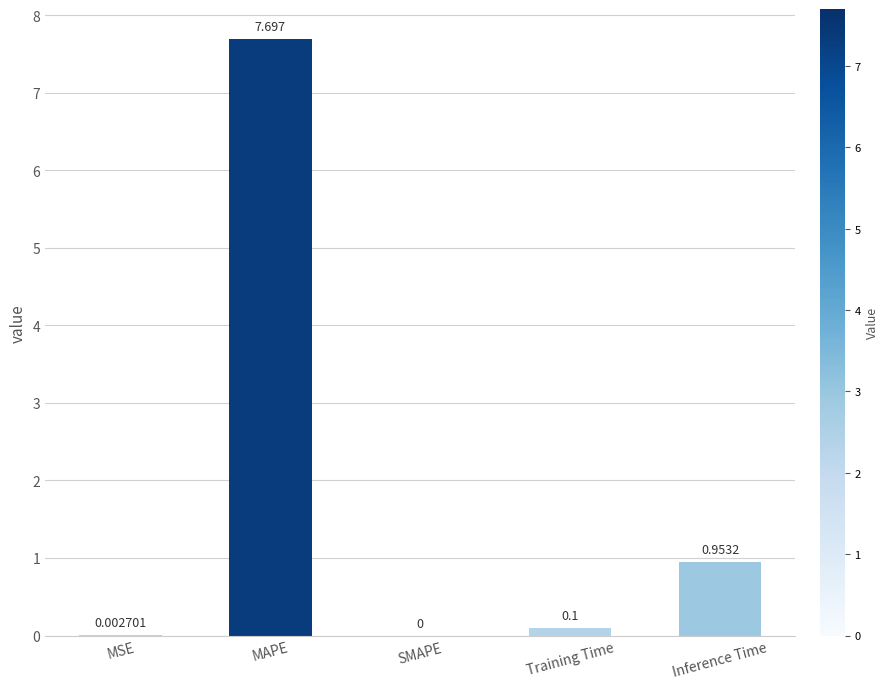

Which category has the highest value across all series?

MAPE